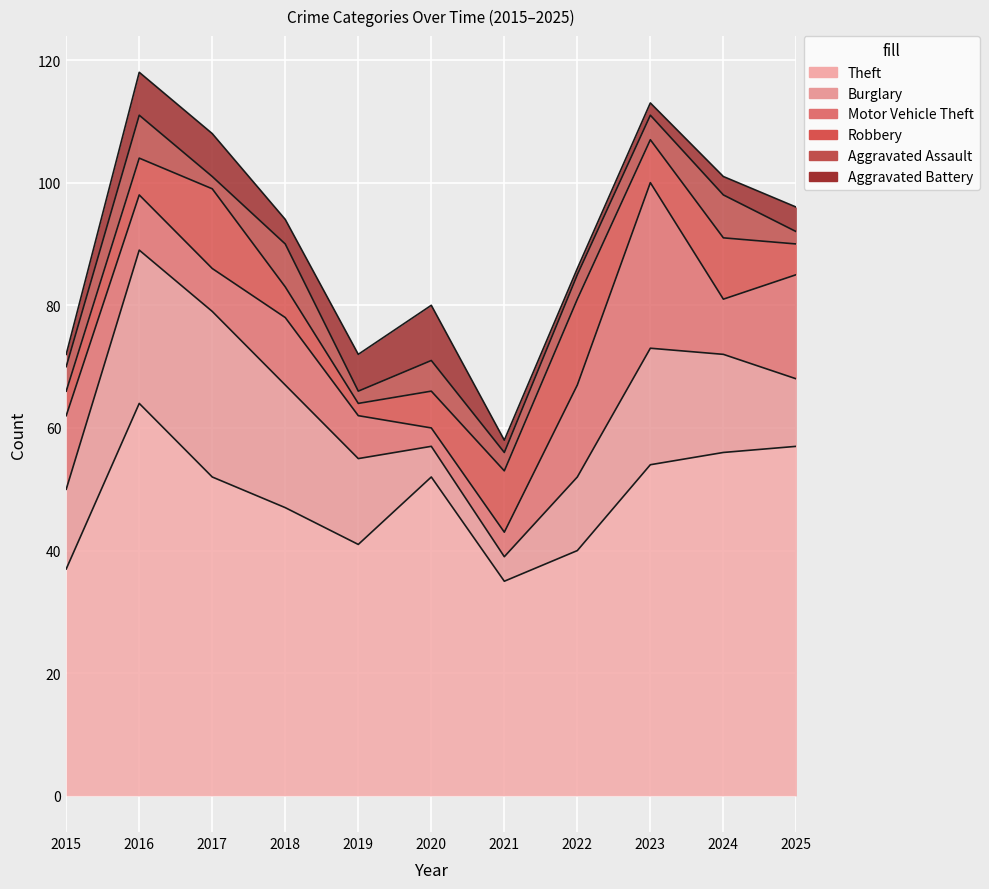

What is the difference between the maximum and minimum values in the Burglary series?

23